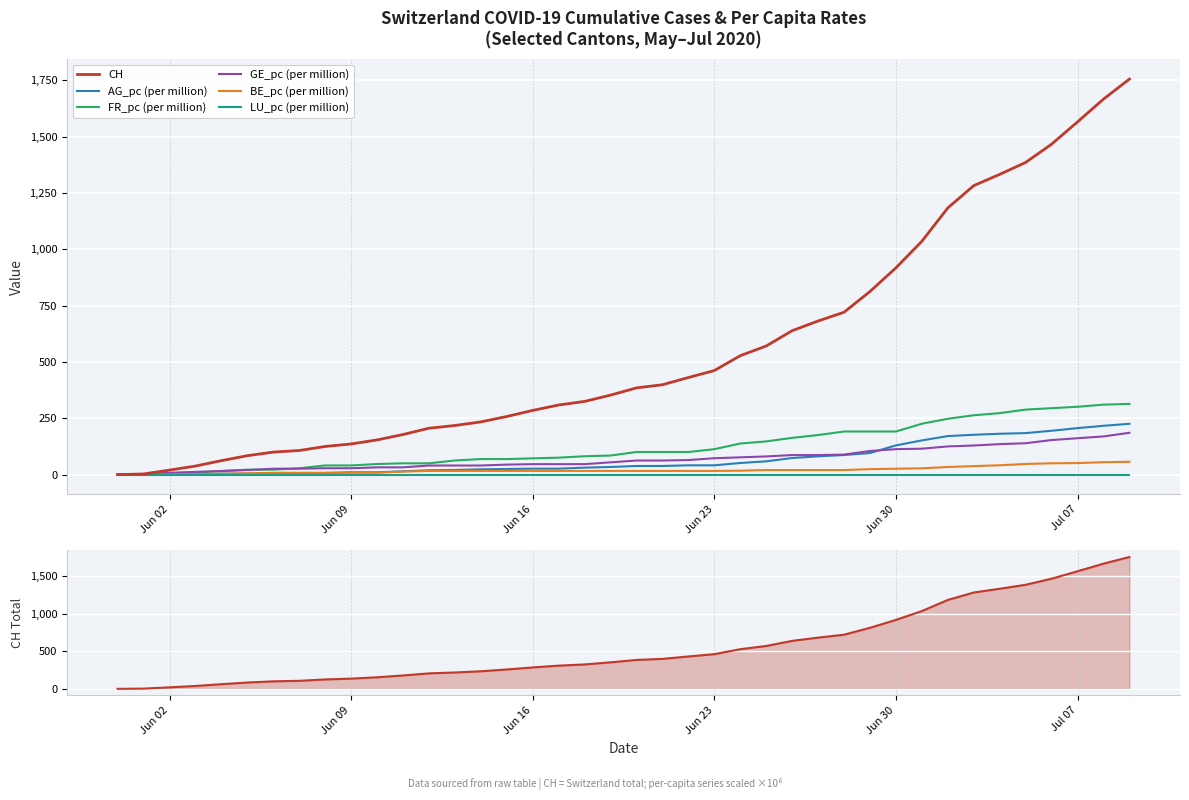

How many data points in FR_pc are less than 100?

20